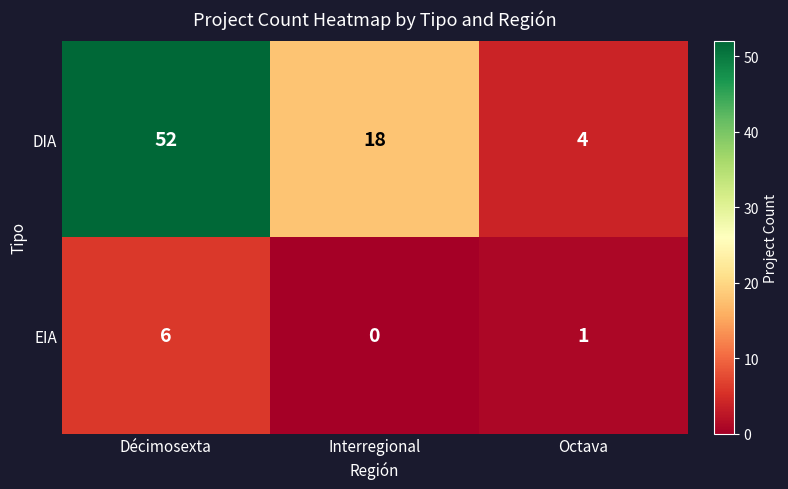

What is the greatest value displayed?

52